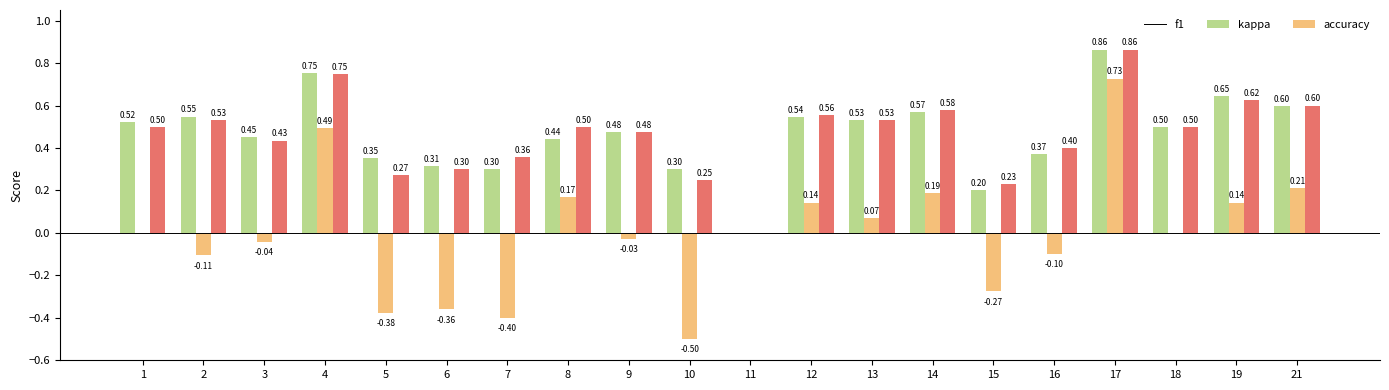

Is the value of f1 at 10 greater than the value of accuracy at 4?

No